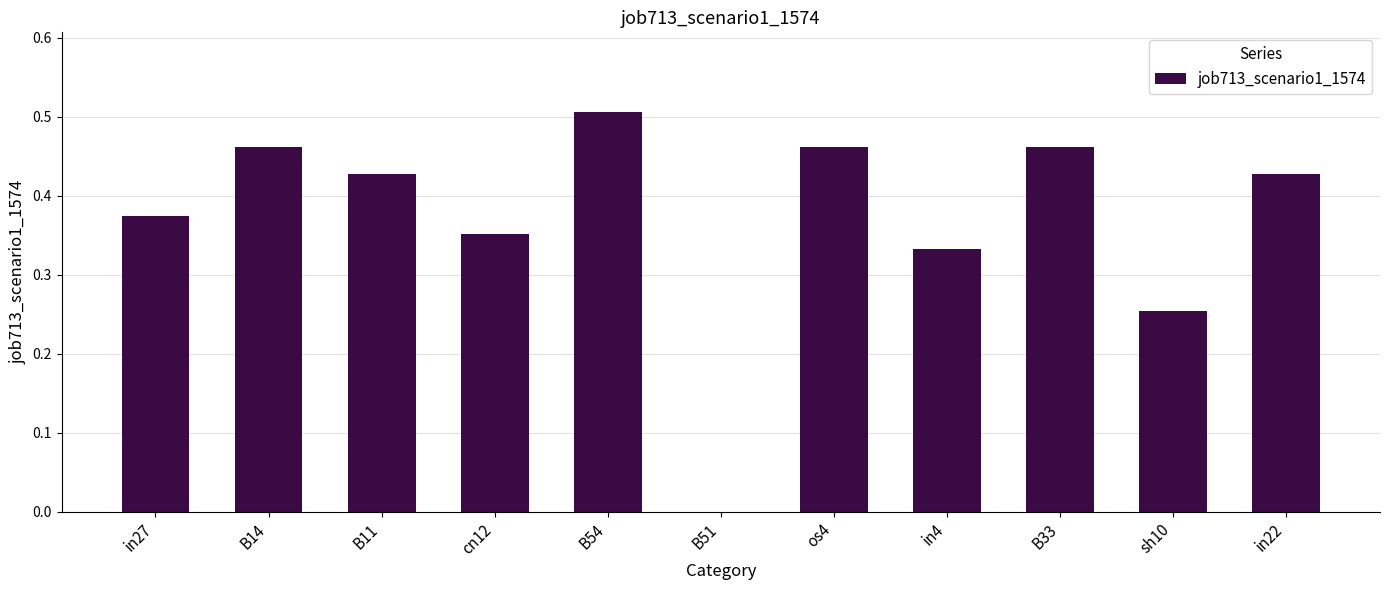

How many series are shown in this chart?

1